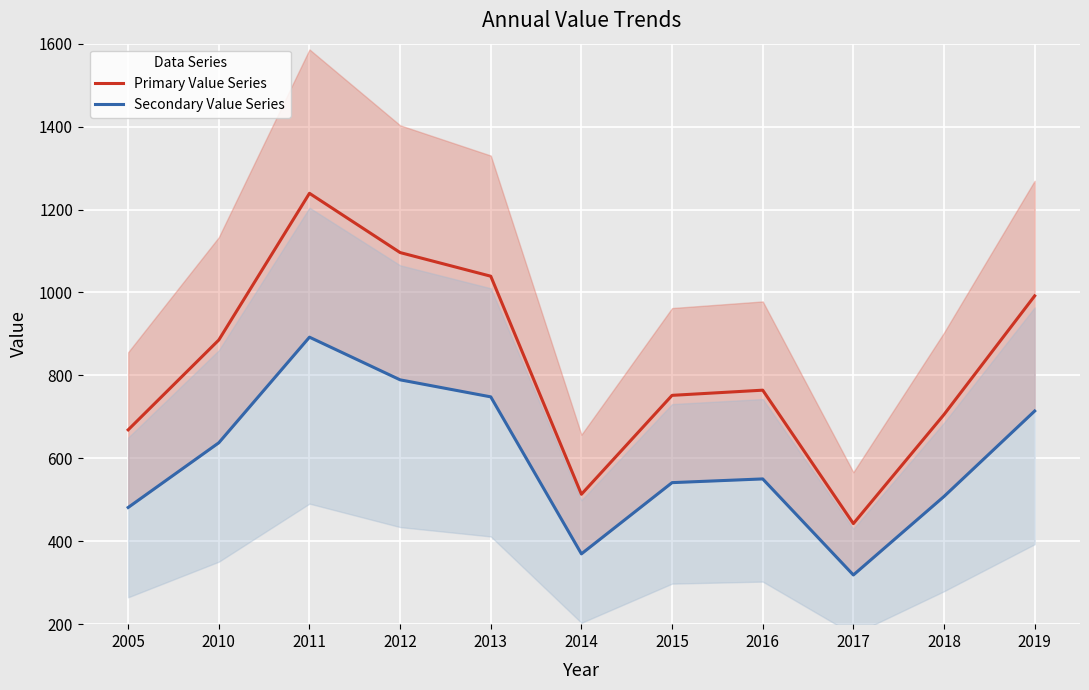

Reading left to right, extract all data points from this chart.

Primary Value Series: 2005=668.7	2010=885.4	2011=1239.1	2012=1096.2	2013=1039.2	2014=513.3	2015=751.9	2016=764.3	2017=442.5	2018=705.6	2019=991.7
Secondary Value Series: 2005=481.4	2010=637.5	2011=892.2	2012=789.3	2013=748.2	2014=369.6	2015=541.3	2016=550.3	2017=318.6	2018=508.0	2019=714.1